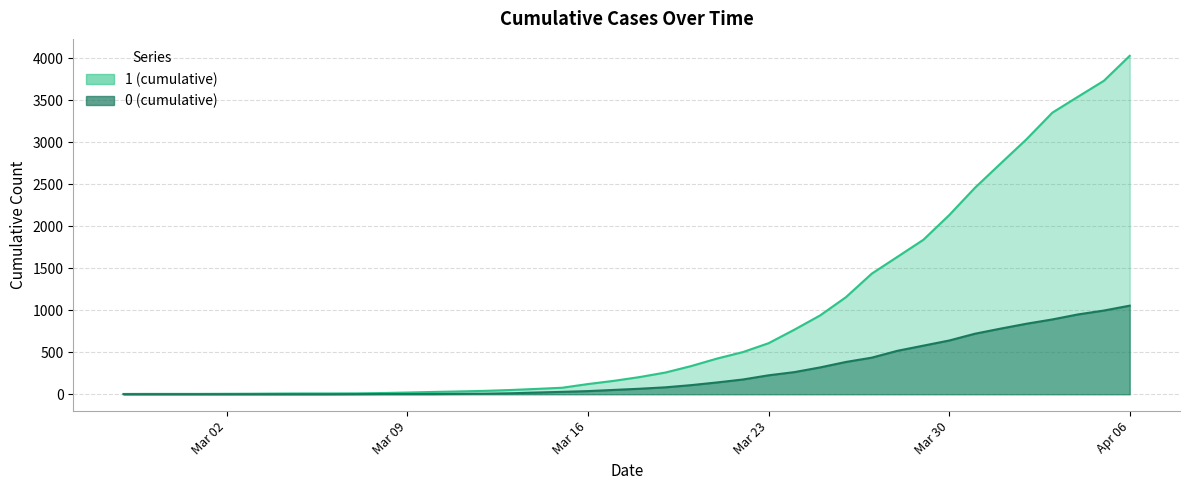

Is it true that 1 equals 788 at 2020-03-22?

False